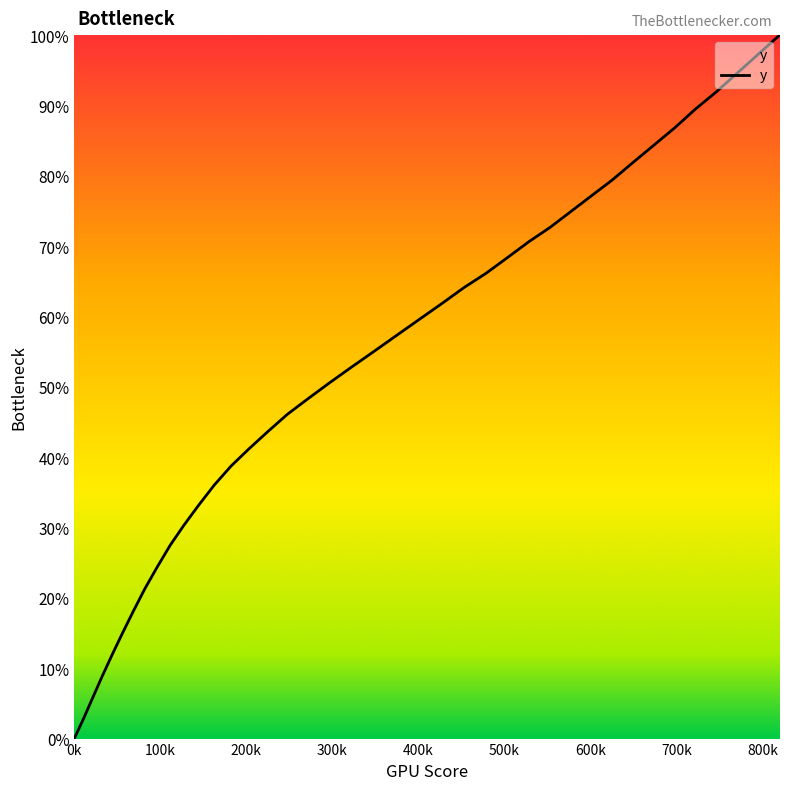

Reading left to right, what are all the values shown in this chart?

0.0	2.8	5.9	8.9	12.0	15.0	18.1	21.4	24.4	27.5	30.3	33.2	36.1	38.7	41.2	43.6	46.1	48.3	50.6	52.8	55.1	57.4	59.6	61.9	64.1	66.1	68.4	70.6	72.7	74.9	77.2	79.4	81.9	84.3	86.8	89.5	91.9	94.6	97.3	100.0